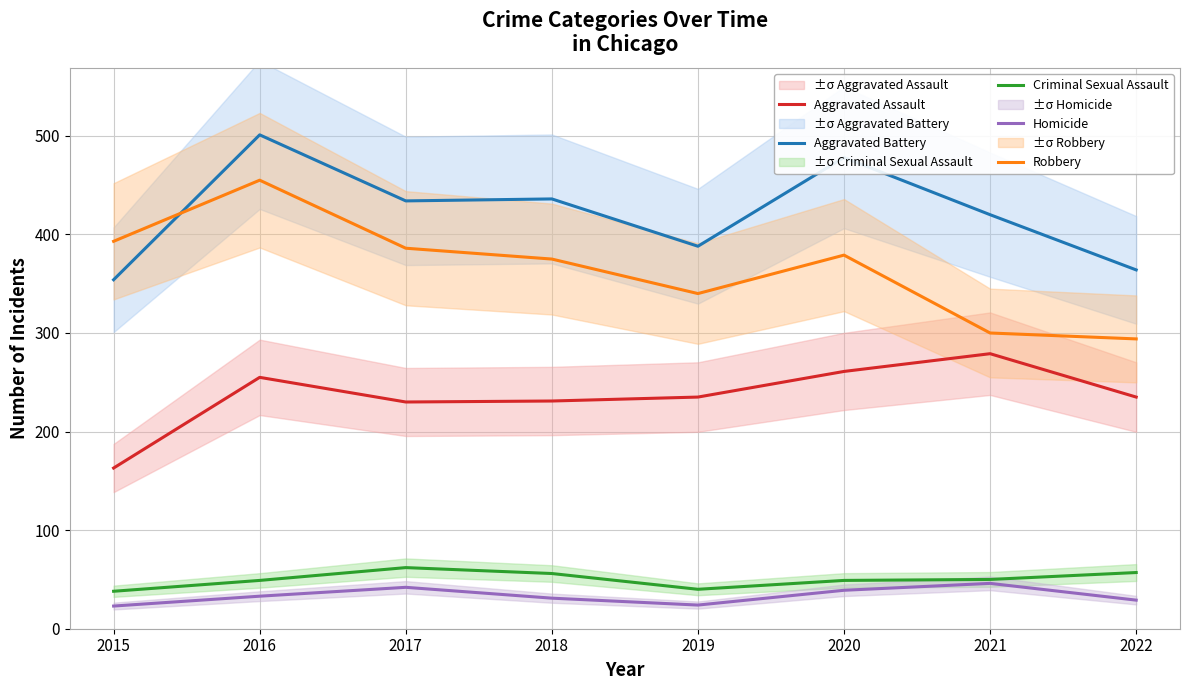

True or false: Homicide and Aggravated Assault intersect in this chart.

False